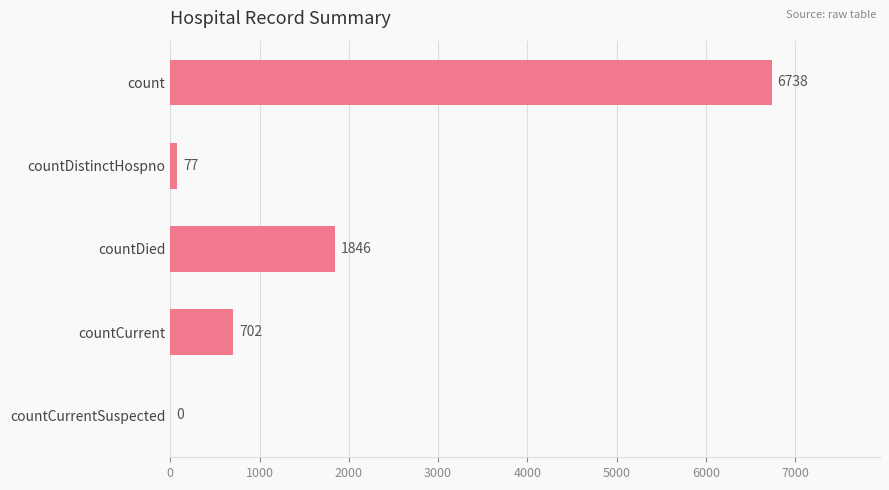

What is the sum of the values at countDistinctHospno and countCurrent?

779